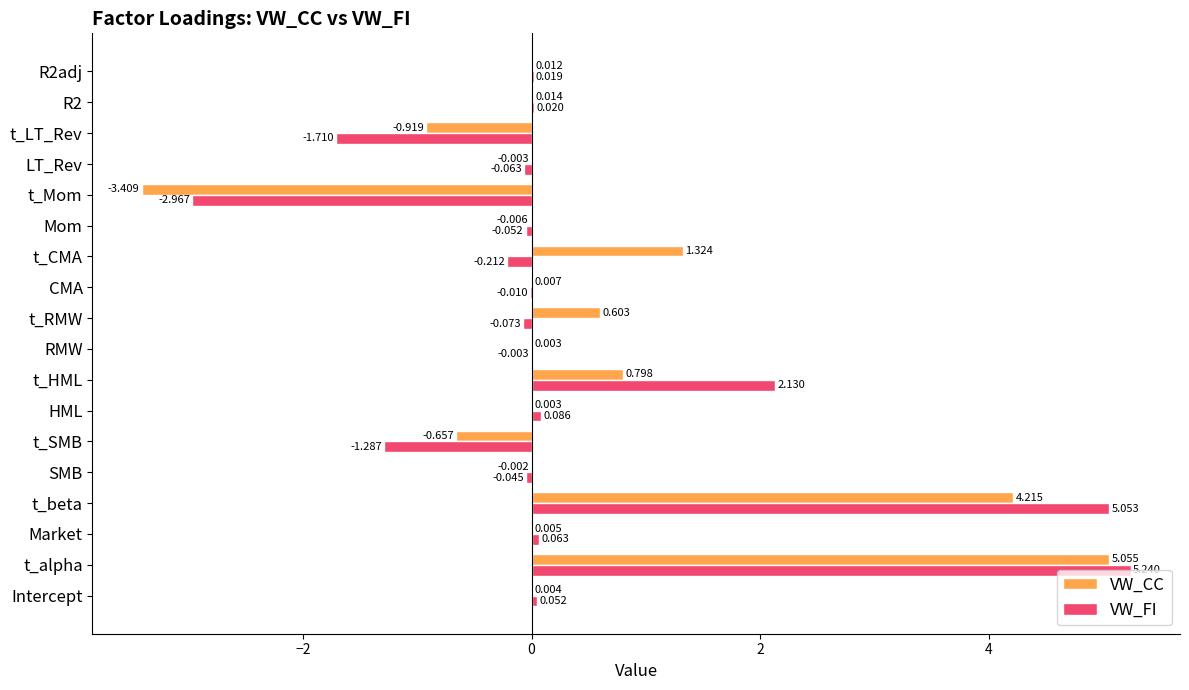

At which category does the chart reach its peak across all series?

t_alpha